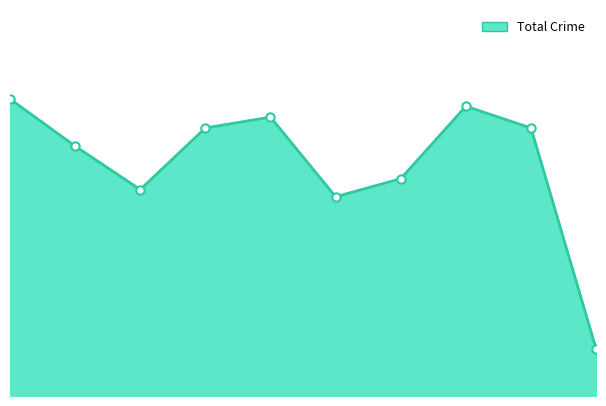

Does the chart have visible grid lines?

No